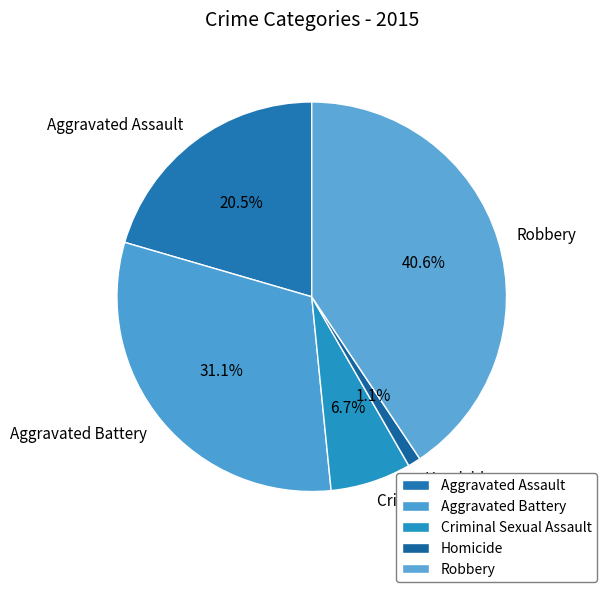

Is it true that Homicide is 1% of the pie?

True